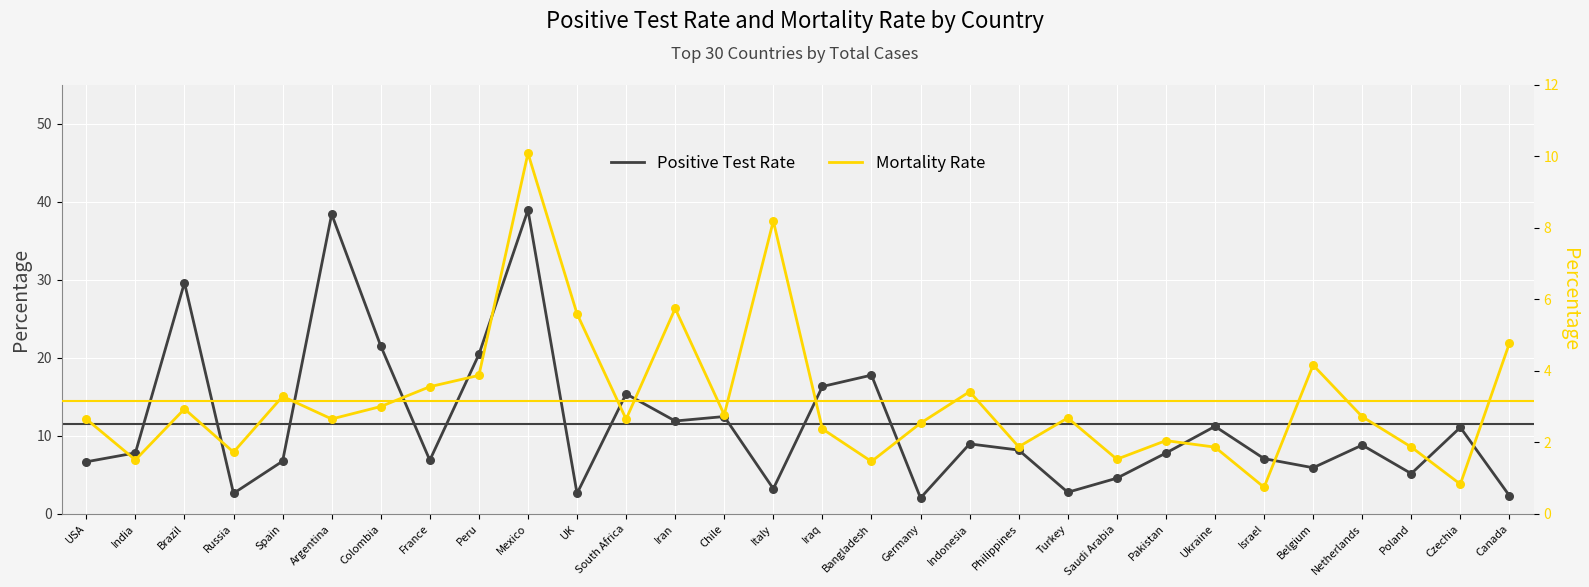

Which series has the widest spread of Y values?

Positive Test Rate